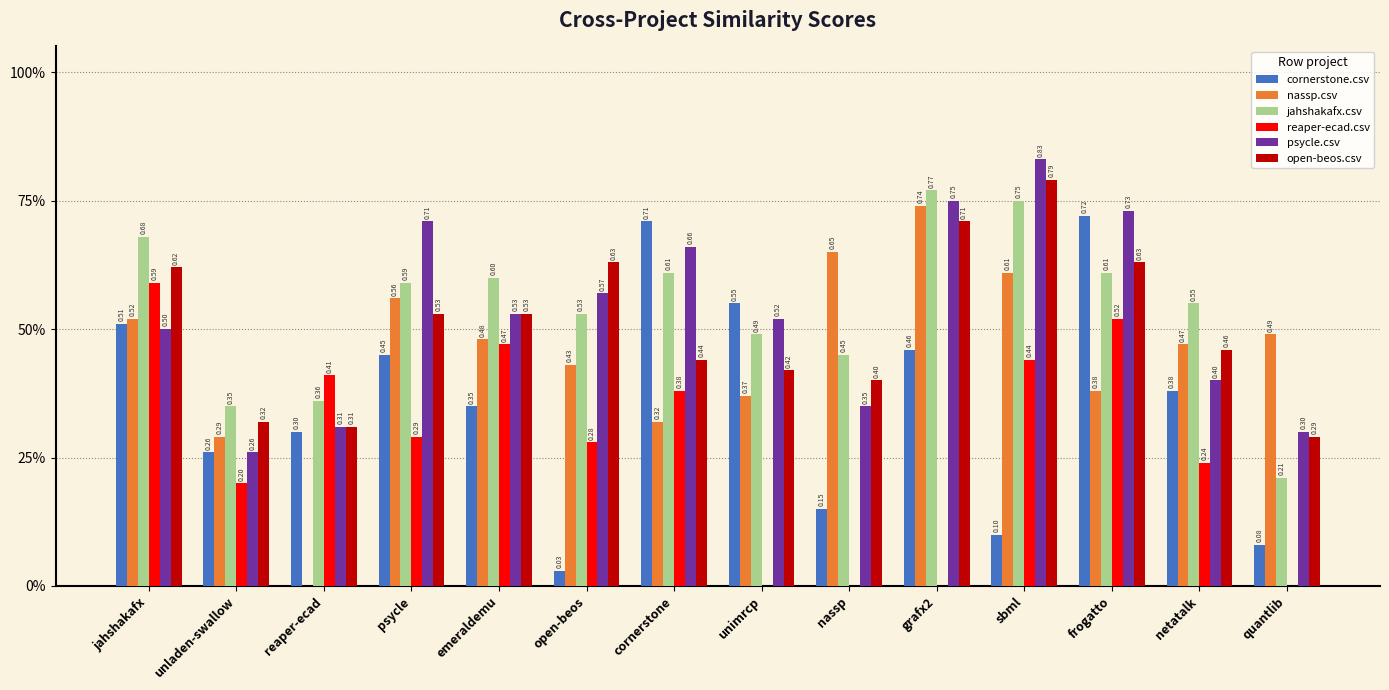

Reading left to right, transcribe all the data shown in this chart.

cornerstone.csv: jahshakafx=0.5	unladen-swallow=0.3	reaper-ecad=0.3	psycle=0.5	emeraldemu=0.3	open-beos=0.0	cornerstone=0.7	unimrcp=0.6	nassp=0.1	grafx2=0.5	sbml=0.1	frogatto=0.7	netatalk=0.4	quantlib=0.1
nassp.csv: jahshakafx=0.5	unladen-swallow=0.3	reaper-ecad=0.0	psycle=0.6	emeraldemu=0.5	open-beos=0.4	cornerstone=0.3	unimrcp=0.4	nassp=0.7	grafx2=0.7	sbml=0.6	frogatto=0.4	netatalk=0.5	quantlib=0.5
jahshakafx.csv: jahshakafx=0.7	unladen-swallow=0.3	reaper-ecad=0.4	psycle=0.6	emeraldemu=0.6	open-beos=0.5	cornerstone=0.6	unimrcp=0.5	nassp=0.5	grafx2=0.8	sbml=0.8	frogatto=0.6	netatalk=0.6	quantlib=0.2
reaper-ecad.csv: jahshakafx=0.6	unladen-swallow=0.2	reaper-ecad=0.4	psycle=0.3	emeraldemu=0.5	open-beos=0.3	cornerstone=0.4	unimrcp=0.0	nassp=0.0	grafx2=0.0	sbml=0.4	frogatto=0.5	netatalk=0.2	quantlib=0.0
psycle.csv: jahshakafx=0.5	unladen-swallow=0.3	reaper-ecad=0.3	psycle=0.7	emeraldemu=0.5	open-beos=0.6	cornerstone=0.7	unimrcp=0.5	nassp=0.3	grafx2=0.8	sbml=0.8	frogatto=0.7	netatalk=0.4	quantlib=0.3
open-beos.csv: jahshakafx=0.6	unladen-swallow=0.3	reaper-ecad=0.3	psycle=0.5	emeraldemu=0.5	open-beos=0.6	cornerstone=0.4	unimrcp=0.4	nassp=0.4	grafx2=0.7	sbml=0.8	frogatto=0.6	netatalk=0.5	quantlib=0.3